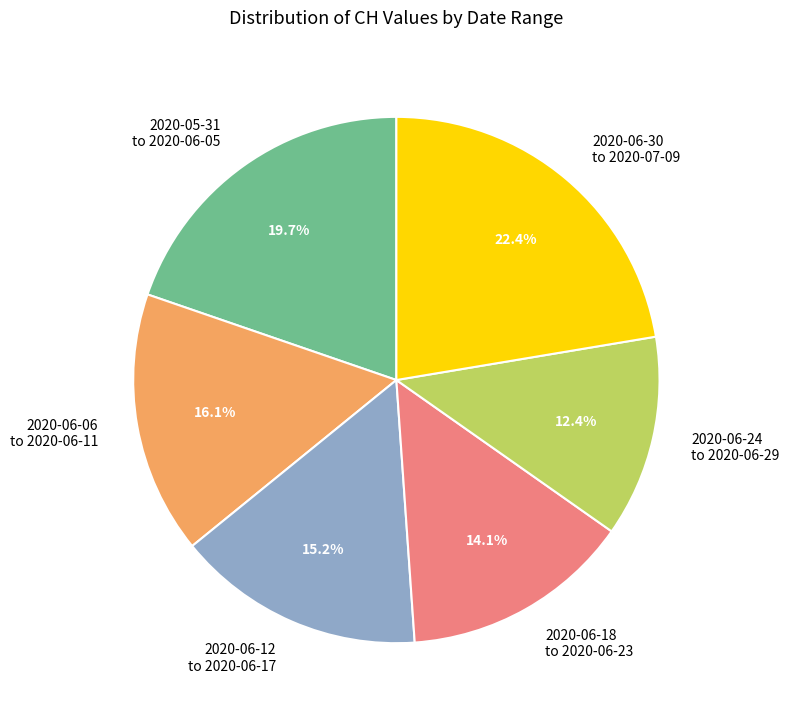

How many slices are in this pie chart?

6